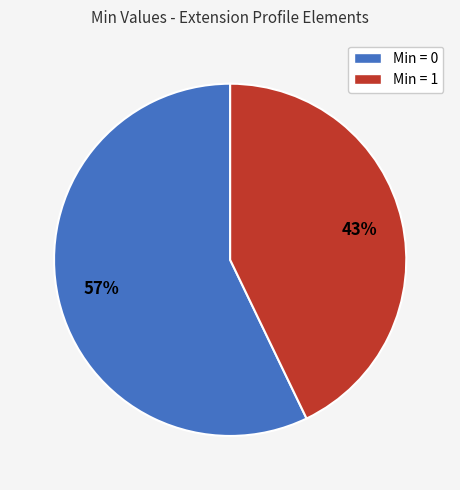

To the nearest percent, what is the difference between the largest and smallest slice percentages?

14%